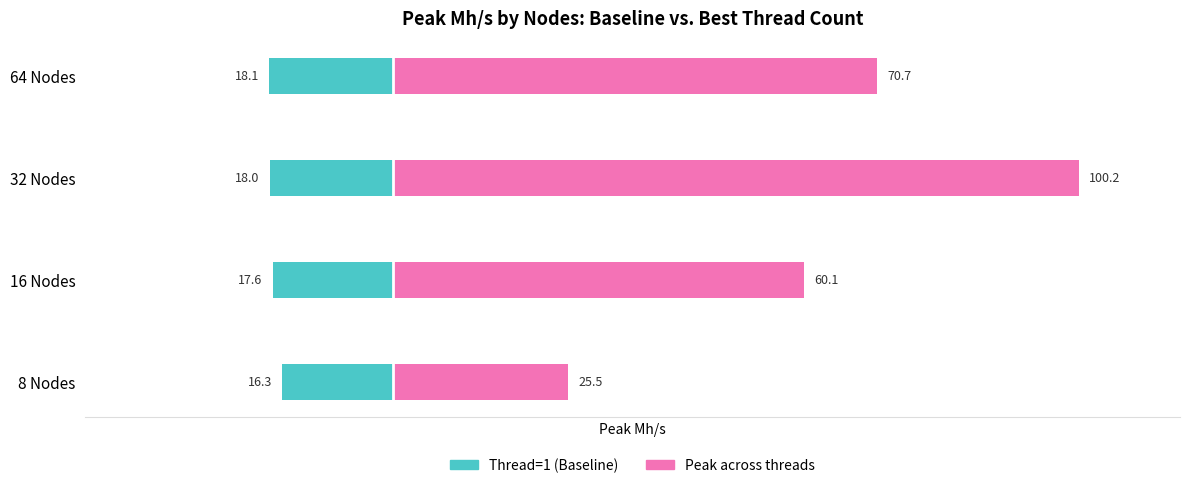

Rank the series by their average value, from highest to lowest.

Peak across threads, Thread=1 (Baseline)